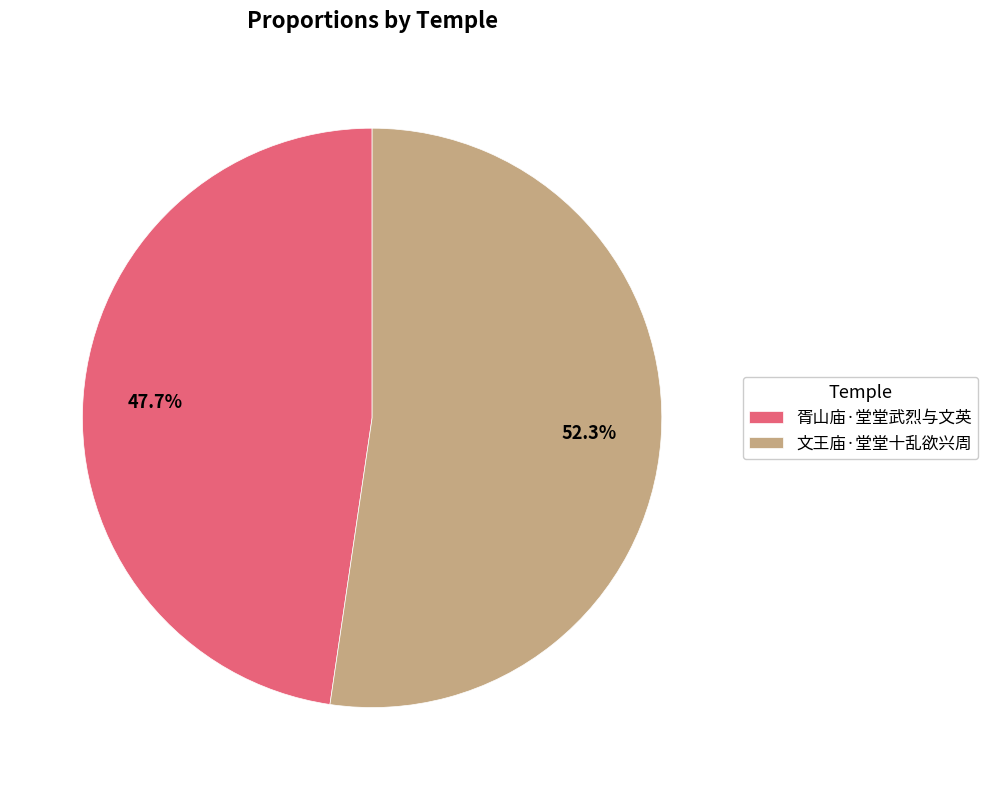

To the nearest percent, what is the combined percentage of 文王庙·堂堂十乱欲兴周 and 胥山庙·堂堂武烈与文英?

100%